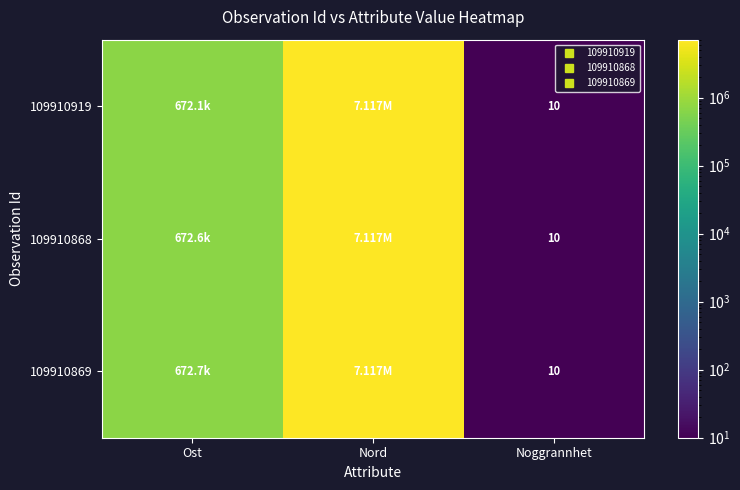

Which series has the largest range (max minus min)?

109910919